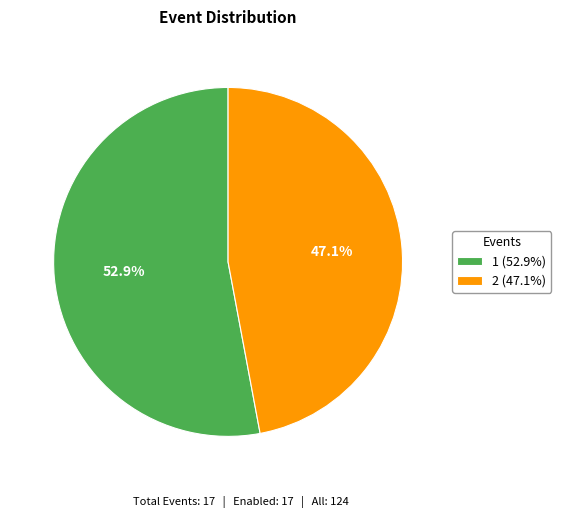

How many segments does this pie chart have?

2